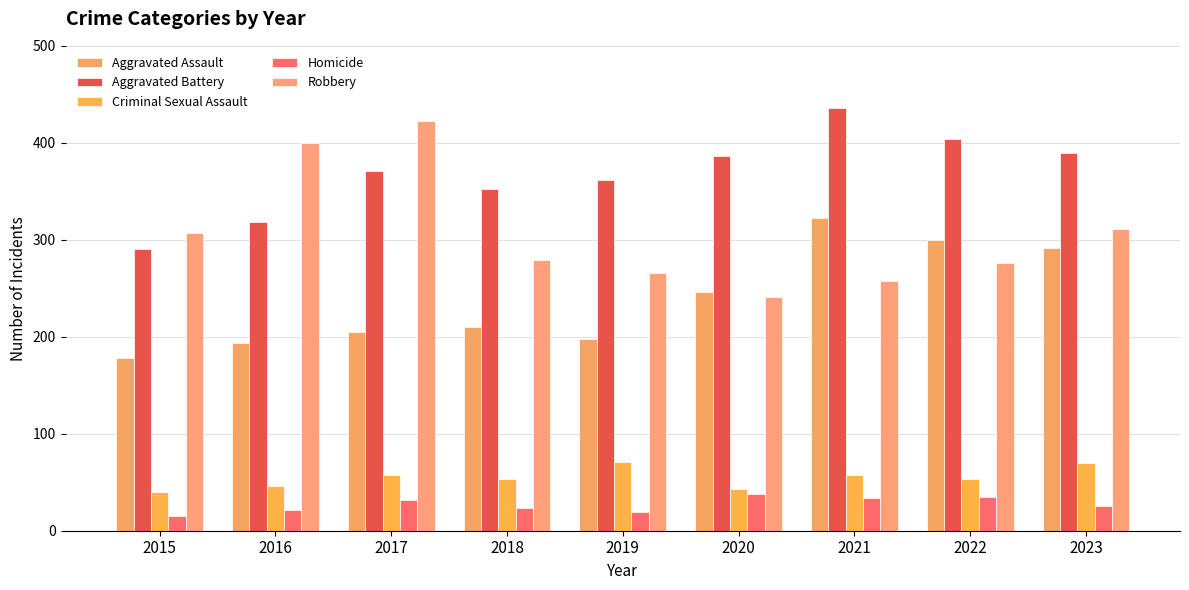

At which label does Aggravated Assault first exceed 210?

2020